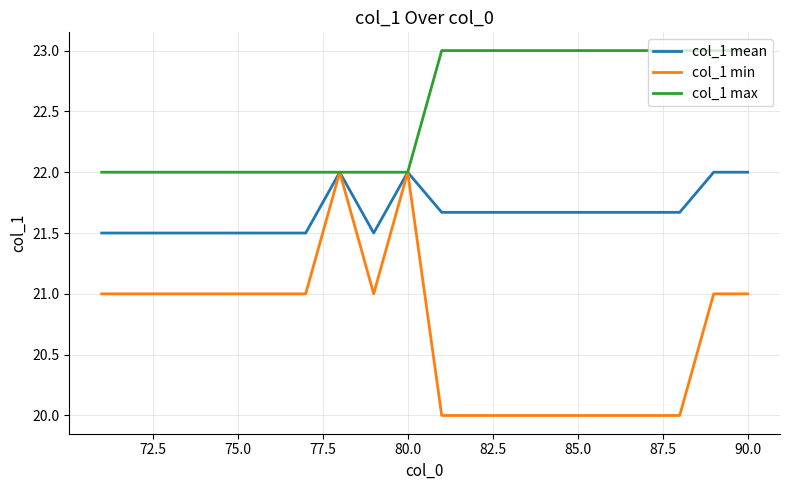

Which series has the largest total across all categories?

col_1 max